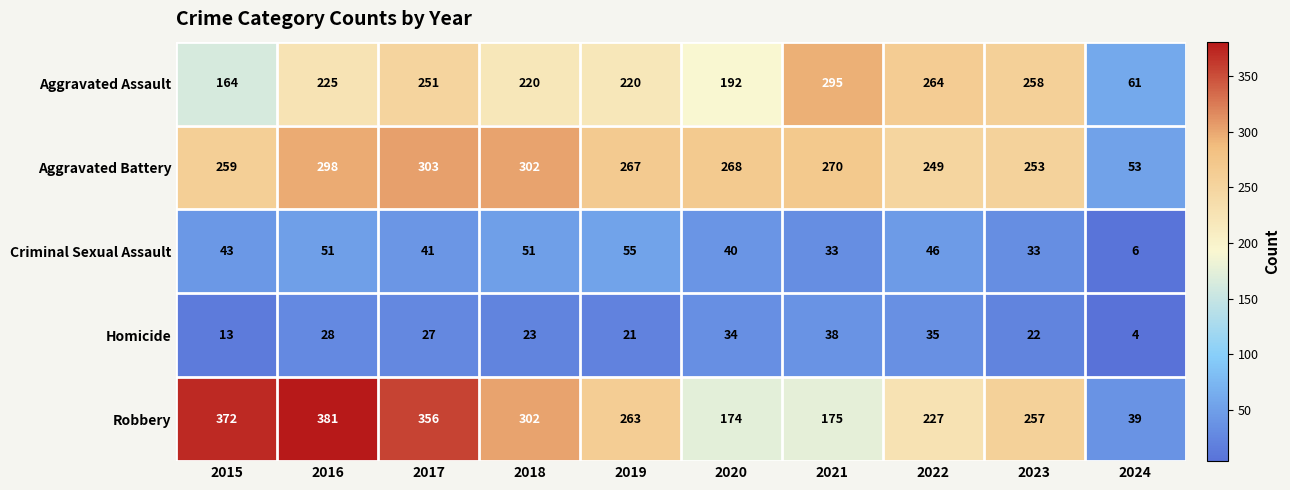

How many data points does each series have?

10